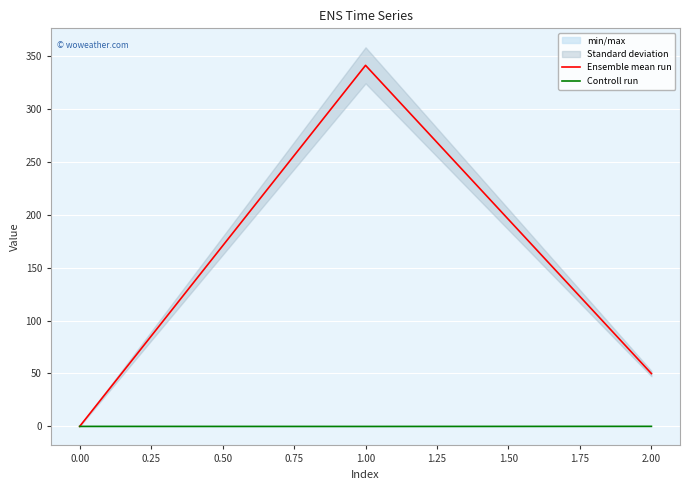

Is it true that Controll run equals 0.0 at 0.00?

True